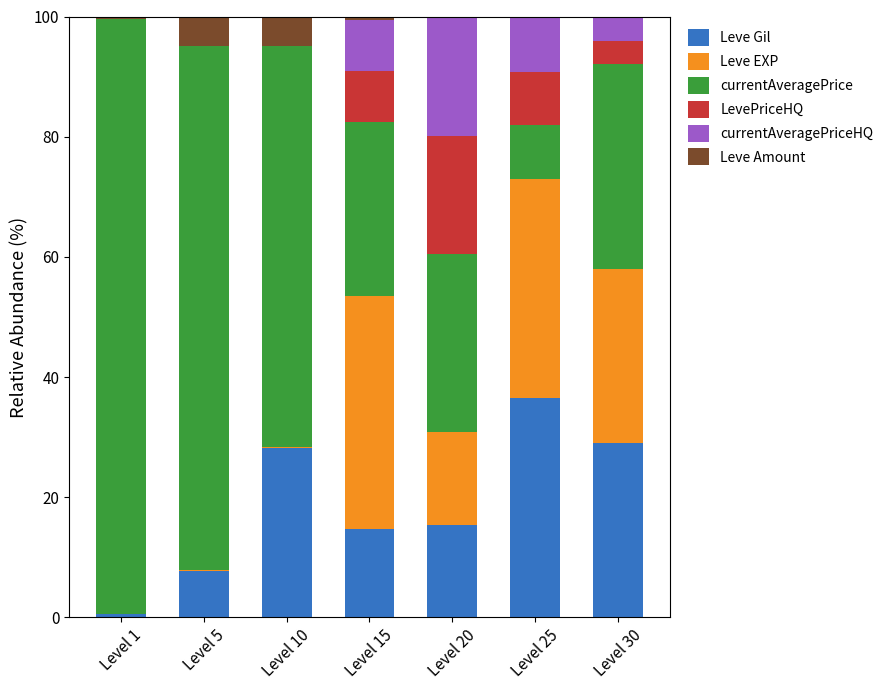

Are the bars grouped side by side (vs. stacked)?

No